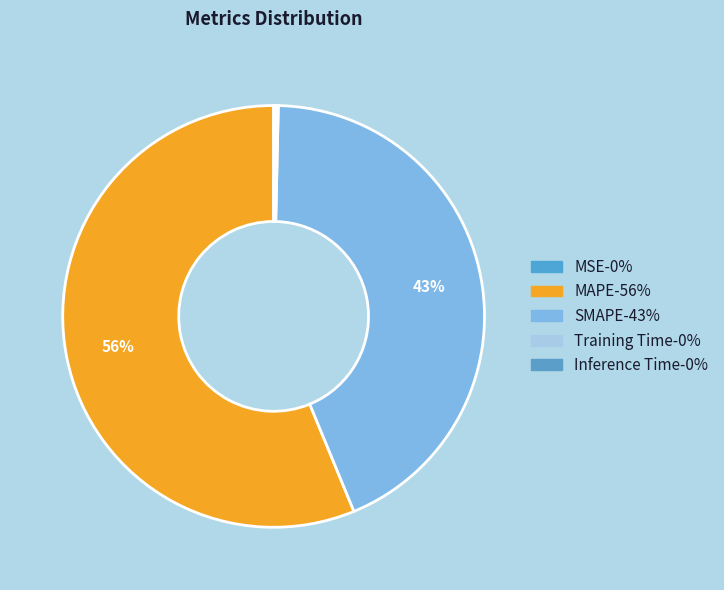

Which slice represents more than half of the pie?

MAPE